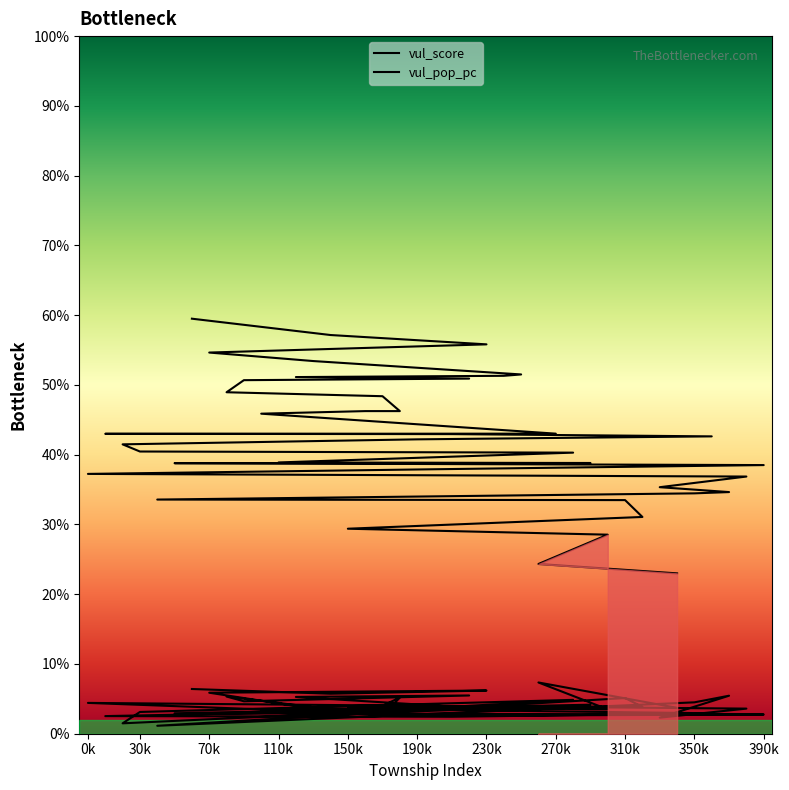

How many series are shown in this chart?

2